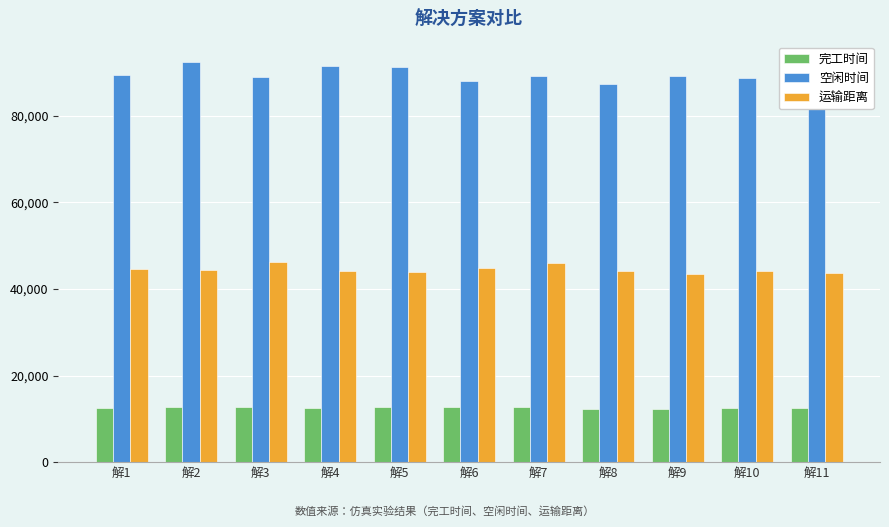

Rank the series by their average value, from lowest to highest.

完工时间, 运输距离, 空闲时间